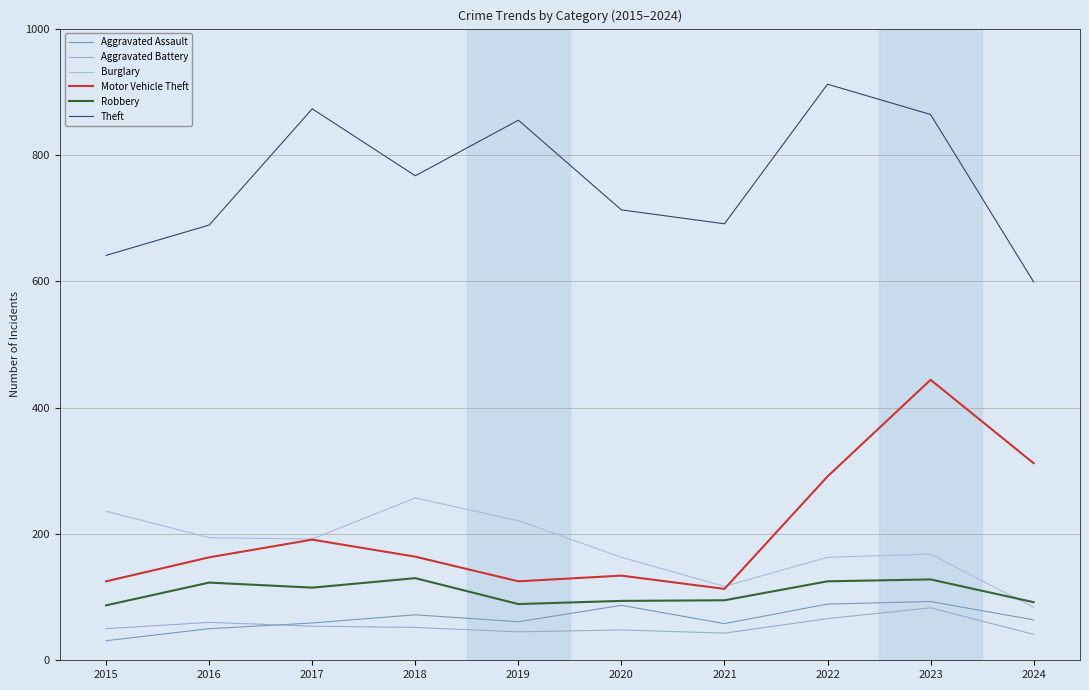

Which series has the widest spread of values?

Motor Vehicle Theft